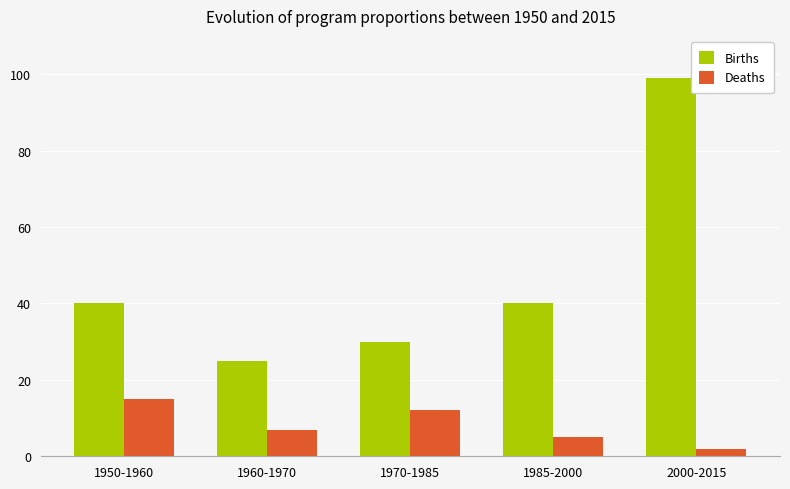

The value of Deaths at 1950-1960 is 15. True or false?

True